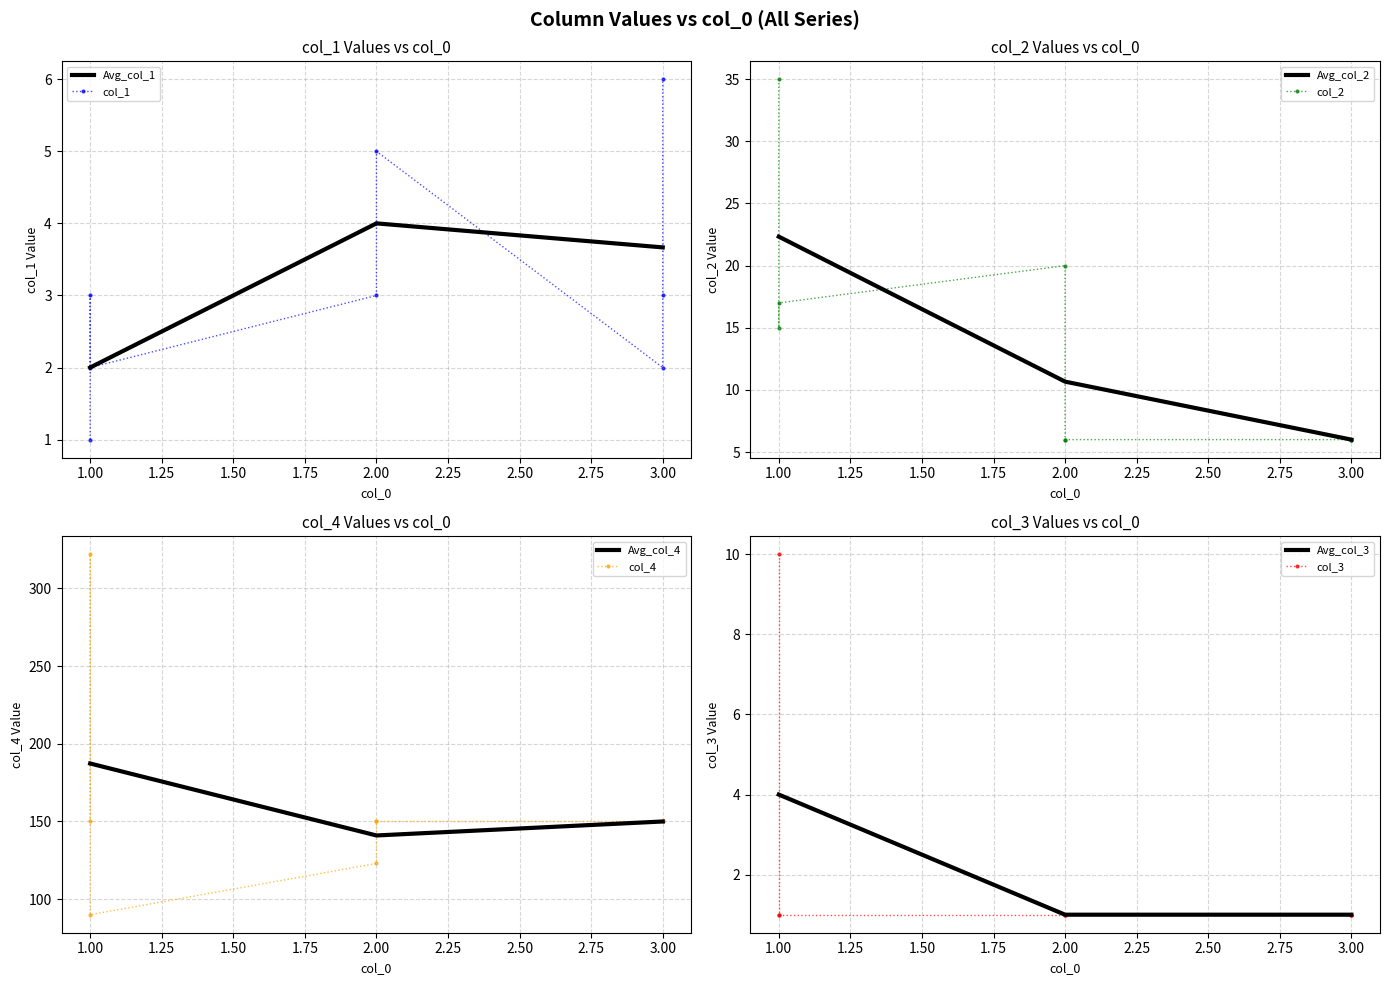

How many values in the col_2 series exceed 6?

4